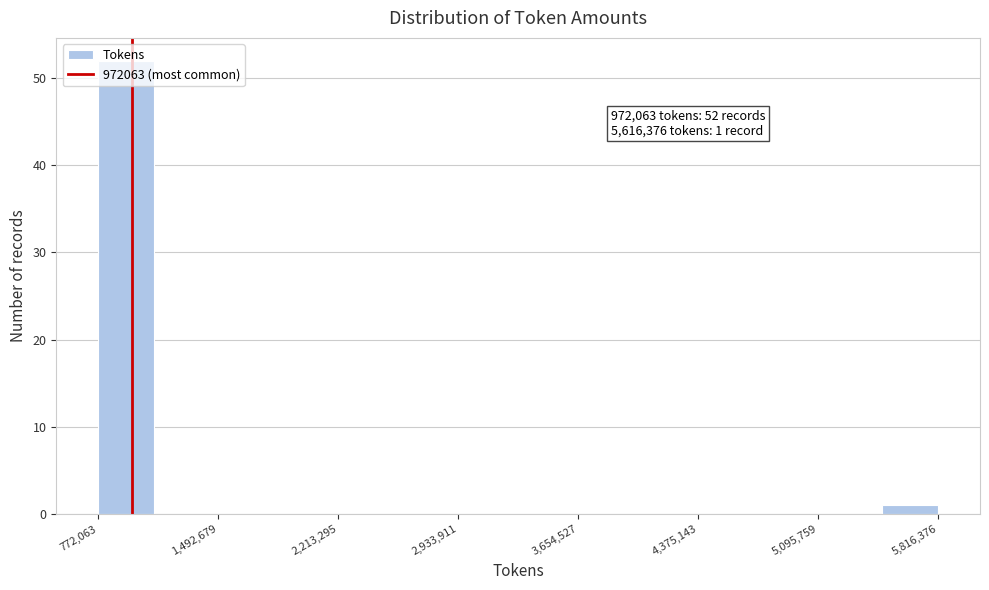

Around what value on the x-axis is the tallest bar? Give the approximate position of its centre, as read against the axis.

900000